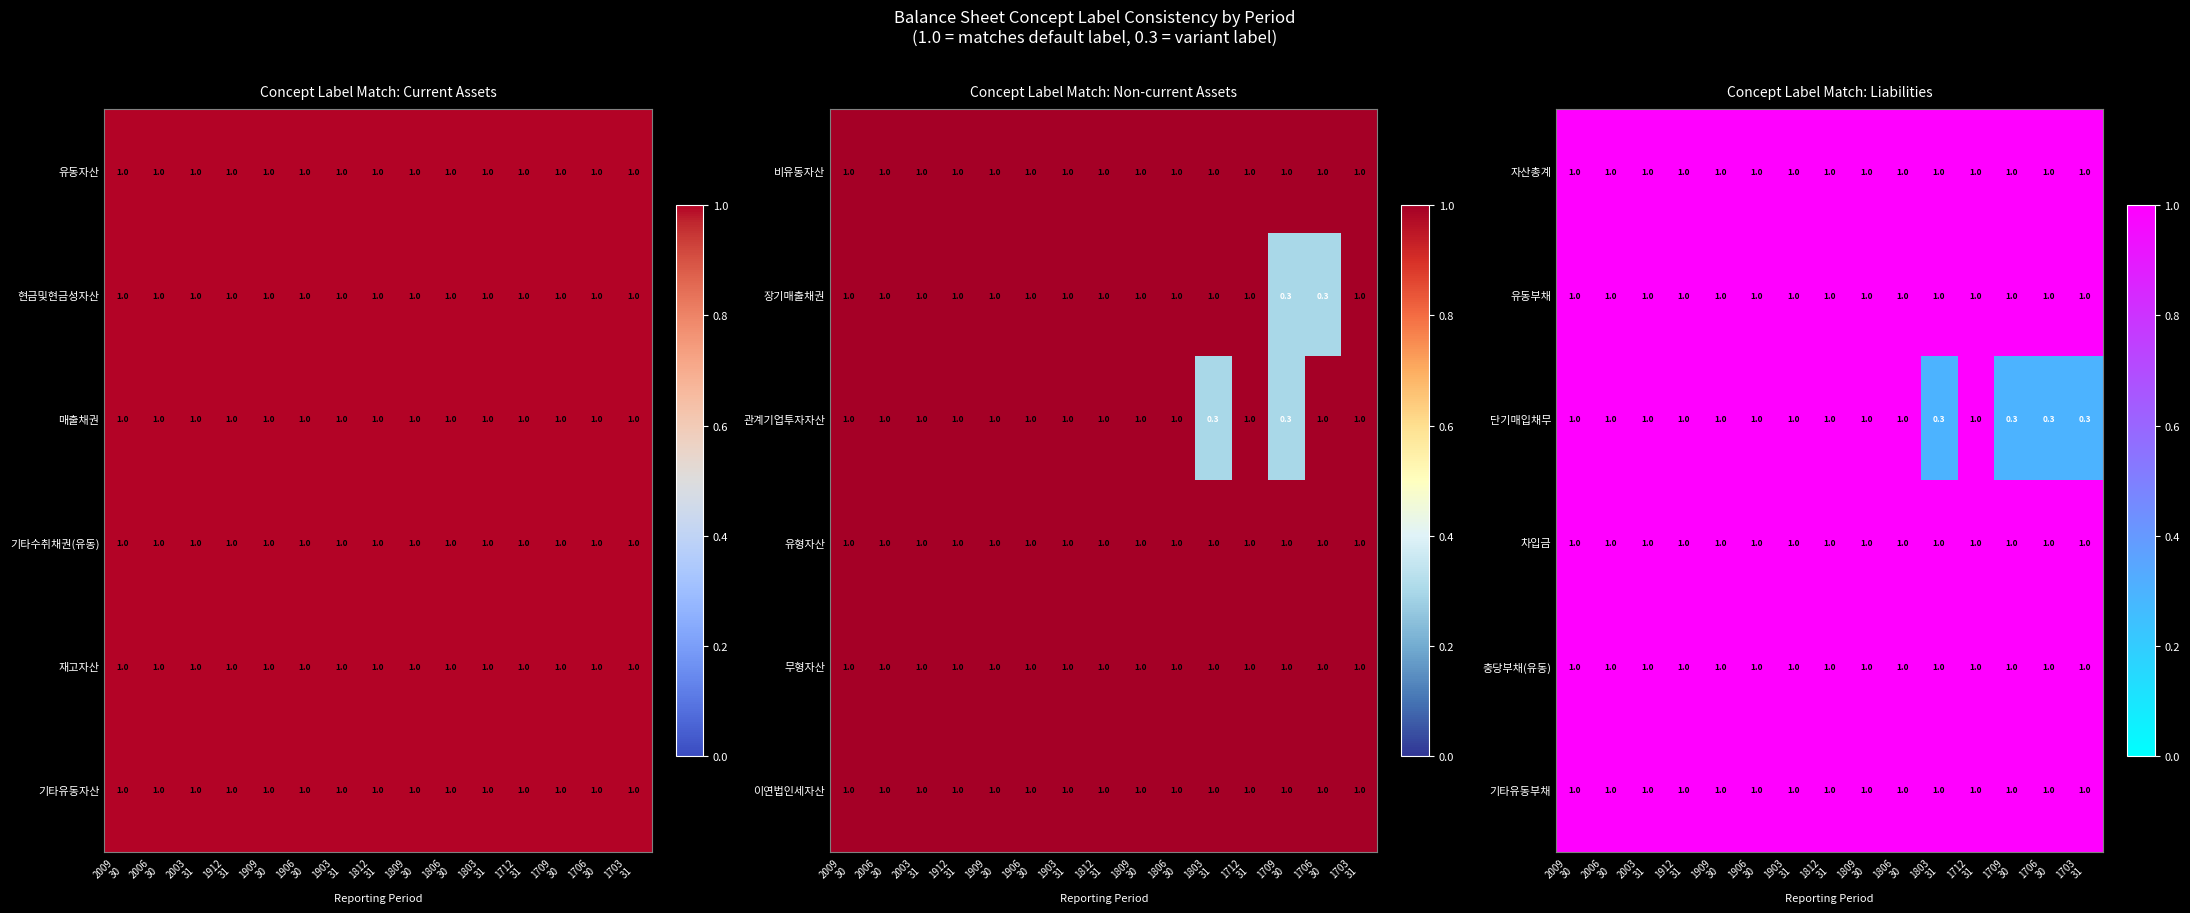

What is the sum of all 충당부채(유동) values?

15.0